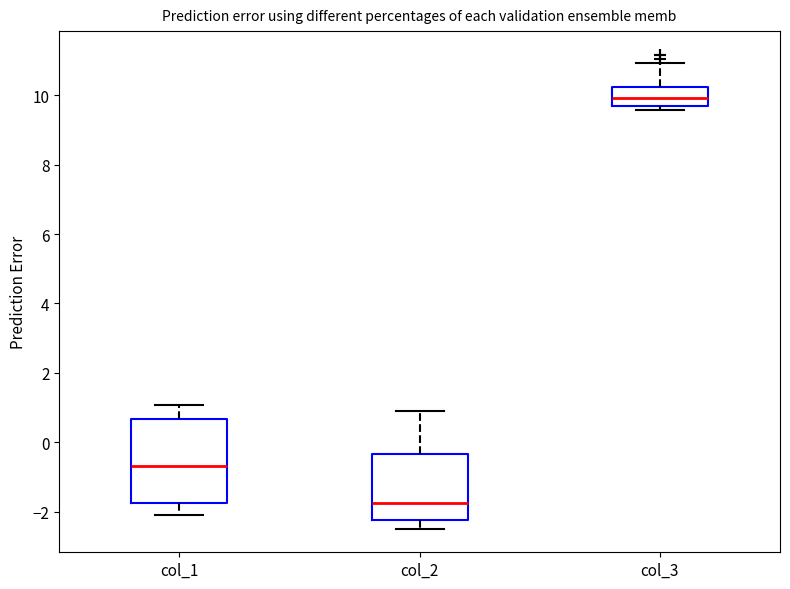

Reading left to right, transcribe this box plot: for each box, give where its median line is, the range the box spans, and where its two whiskers end, as read against the y-axis. The values are not printed on the chart, so give them approximately, as read against the axis.

col_1: median -0.6, box -1.8 to 0.6, whiskers -2.0 to 1.0
col_2: median -1.8, box -2.2 to -0.4, whiskers -2.4 to 1.0
col_3: median 10.0, box 9.6 to 10.2, whiskers 9.6 (just below the box's lower edge) to 11.0